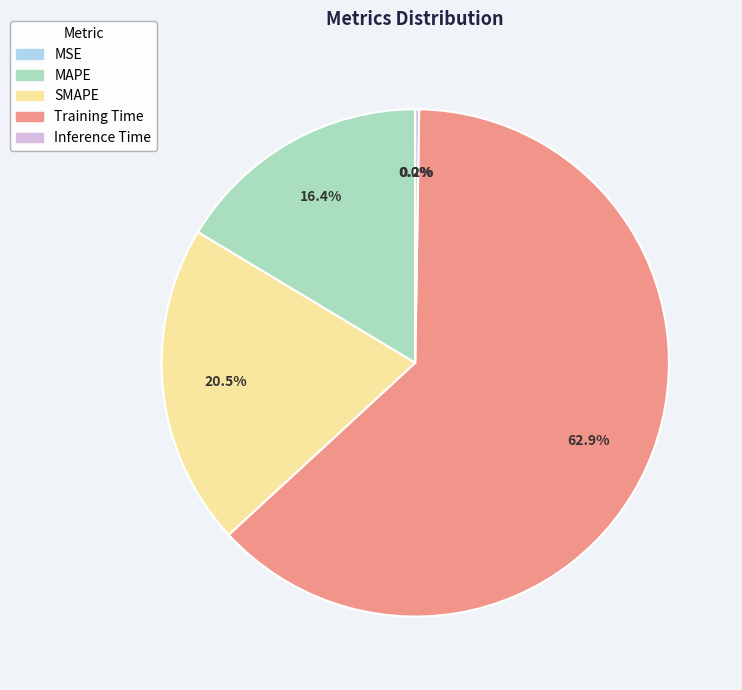

To the nearest percent, what portion does MAPE represent?

16%